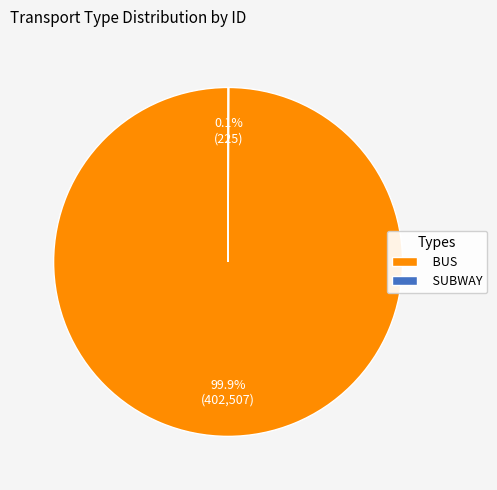

Which category has the biggest portion of the pie?

BUS